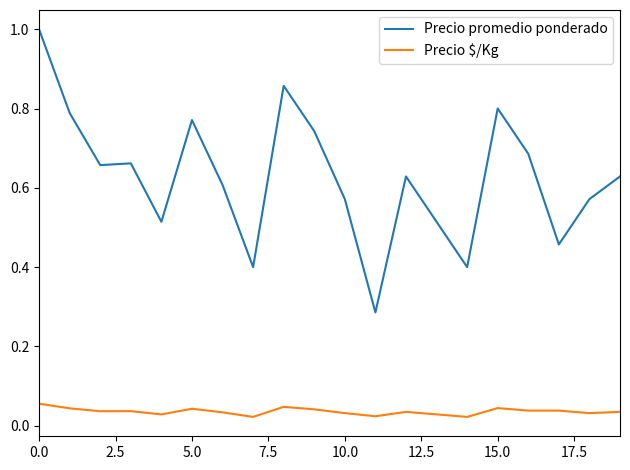

How many series are shown in this chart?

2